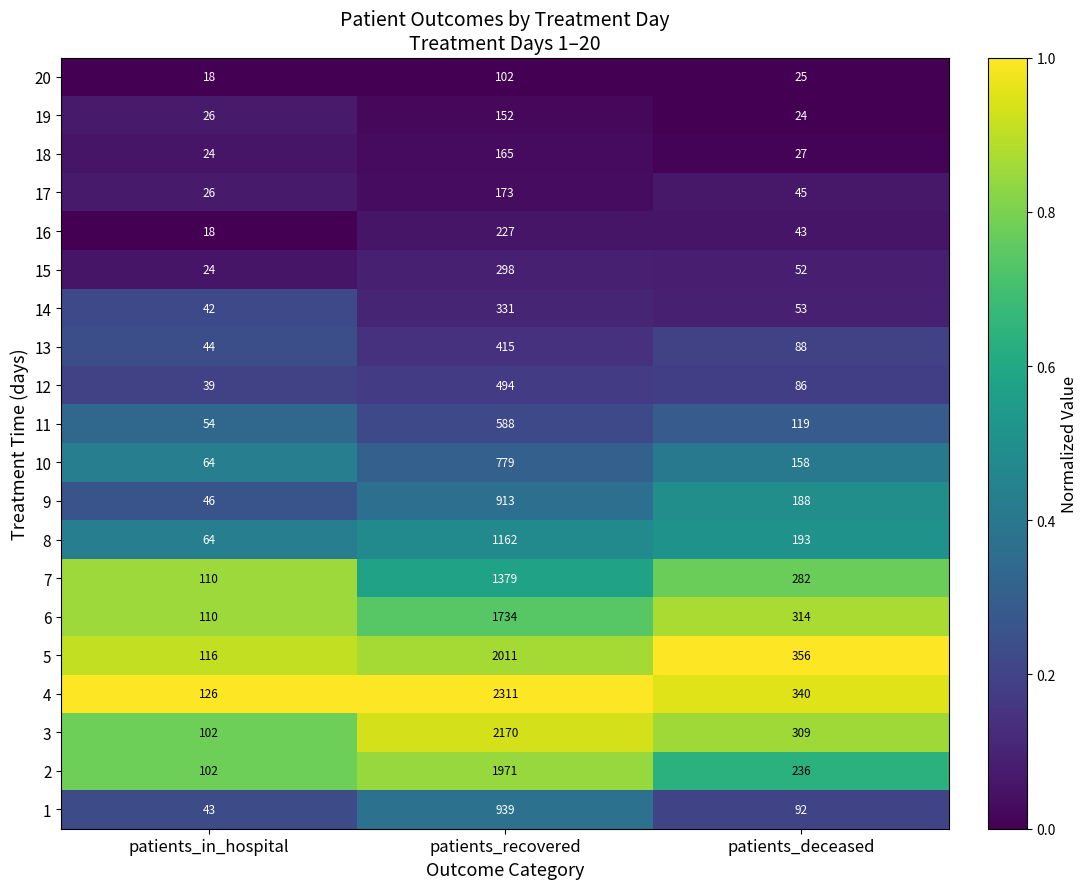

Is it true that 10 equals 108 at patients_in_hospital?

False